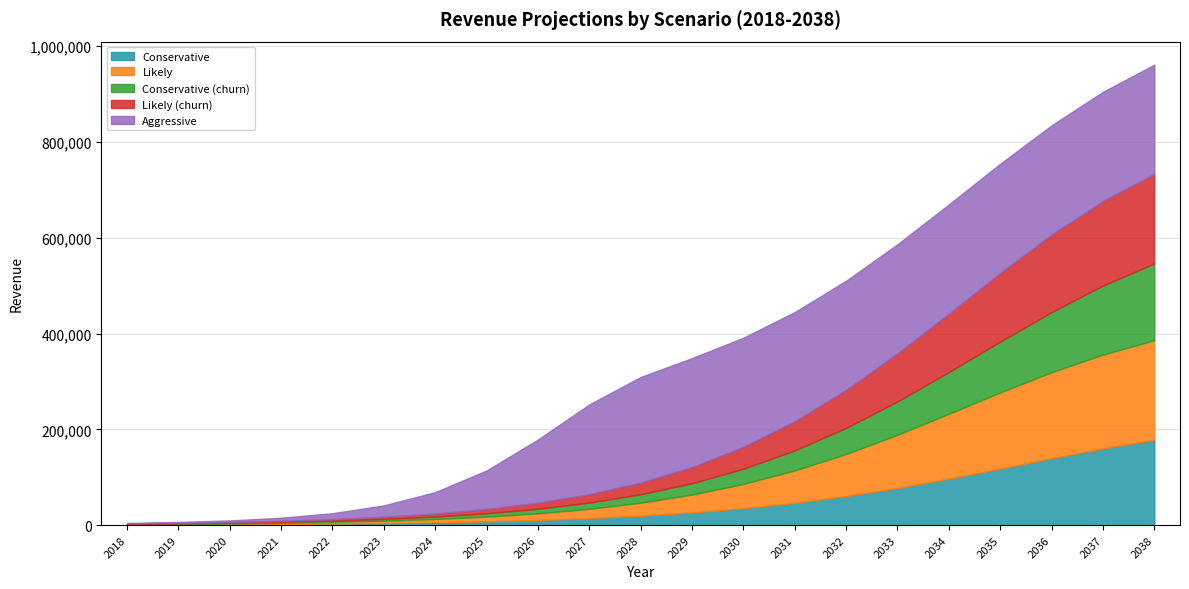

What is the smallest value displayed?

825.6